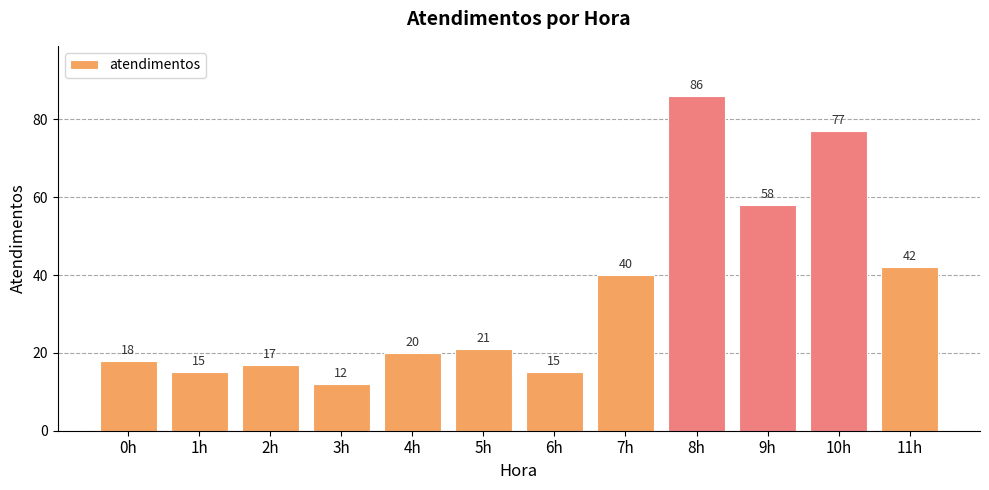

Approximately how many times larger is the value at 6h compared to 10h?

0.2